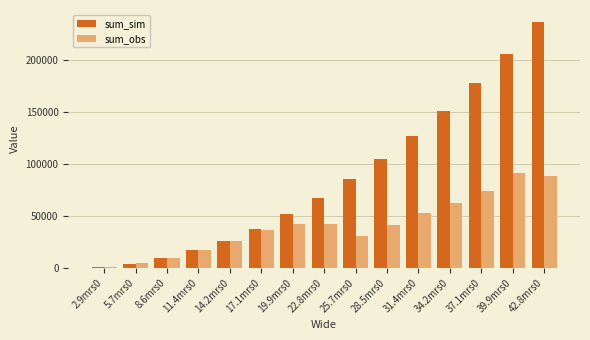

How many values in the sum_obs series exceed 41423?

8